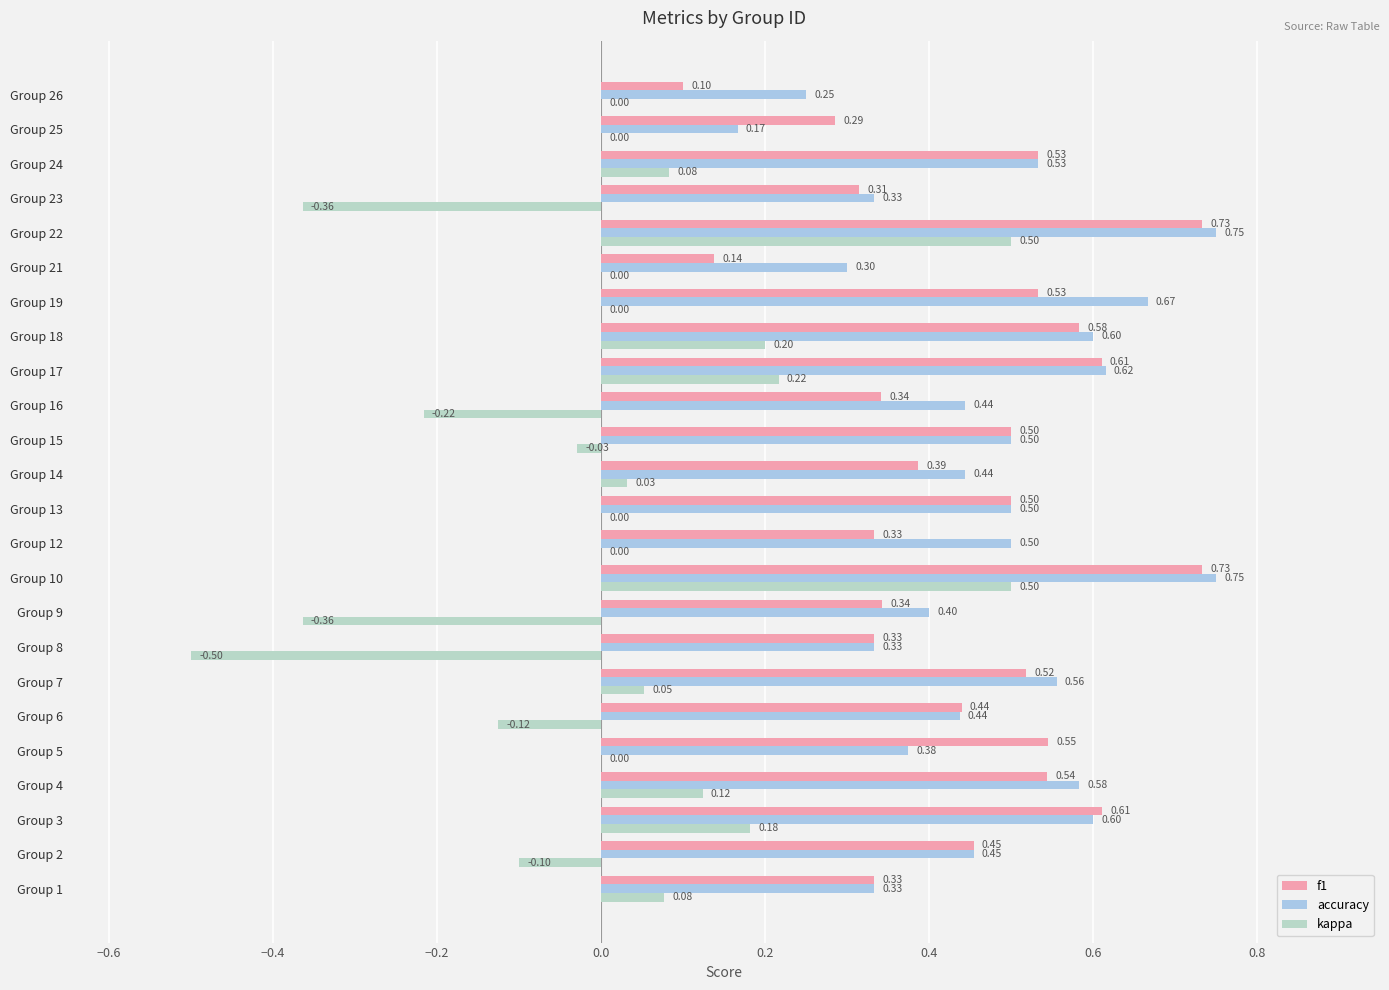

What is the value of the f1 bar at the 7th from the left?

0.5